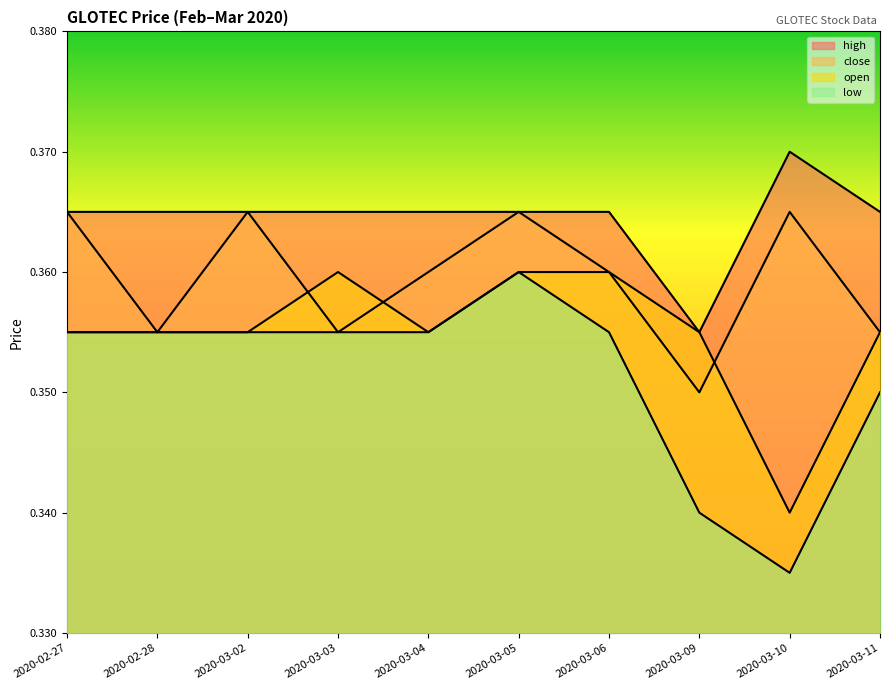

True or false: close and open cross at least once.

True